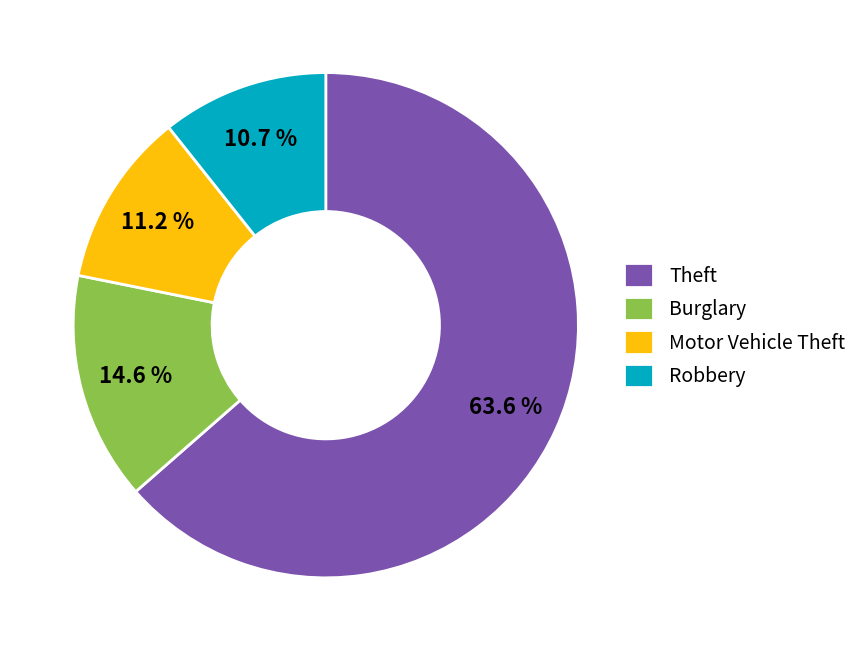

What is the total percentage of Robbery and Theft?

74.2%